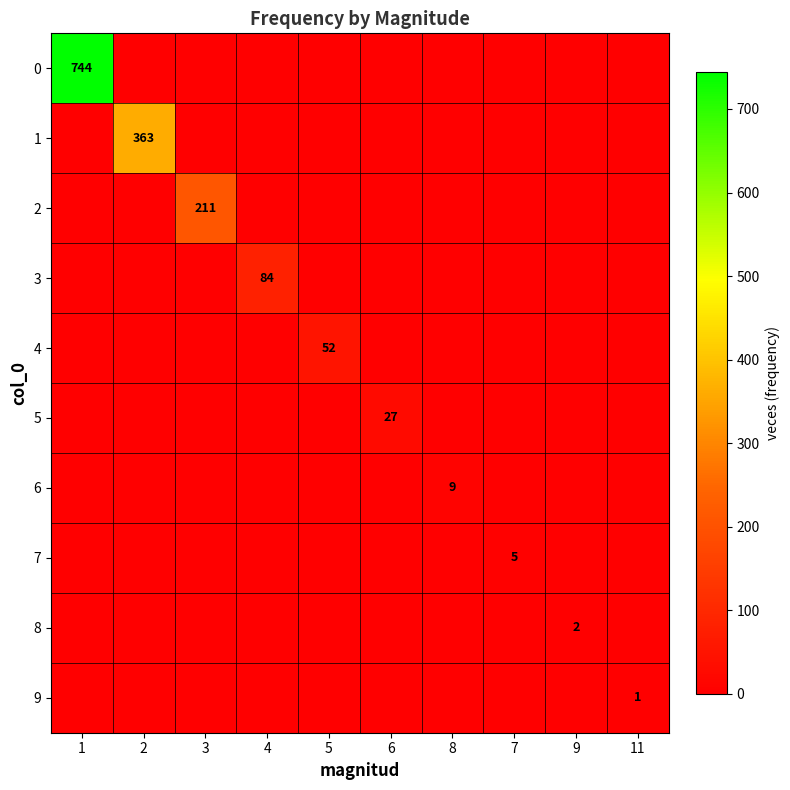

True or false: 4 has a value of 82 at 5.

False